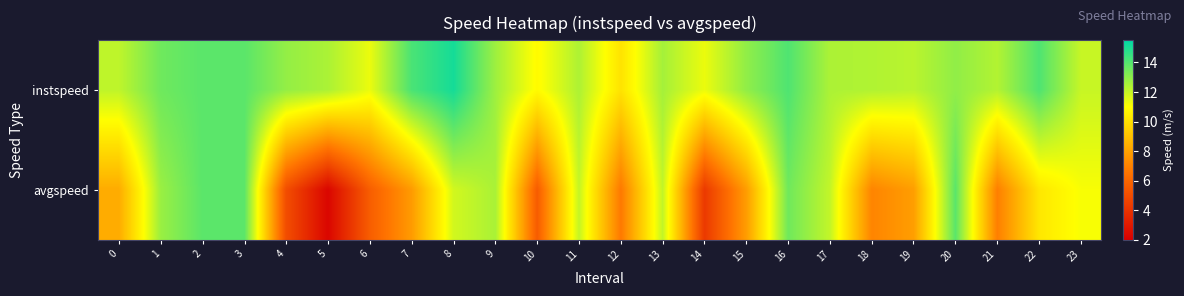

What is the smallest value displayed?

2.3